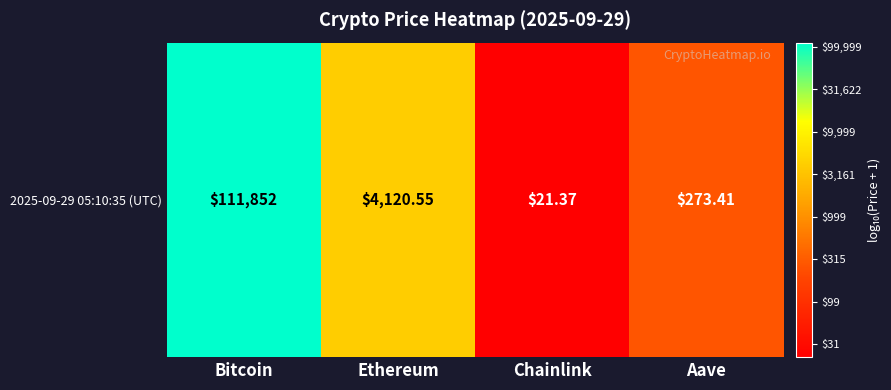

What is the difference between the second highest and second lowest values?

1.2